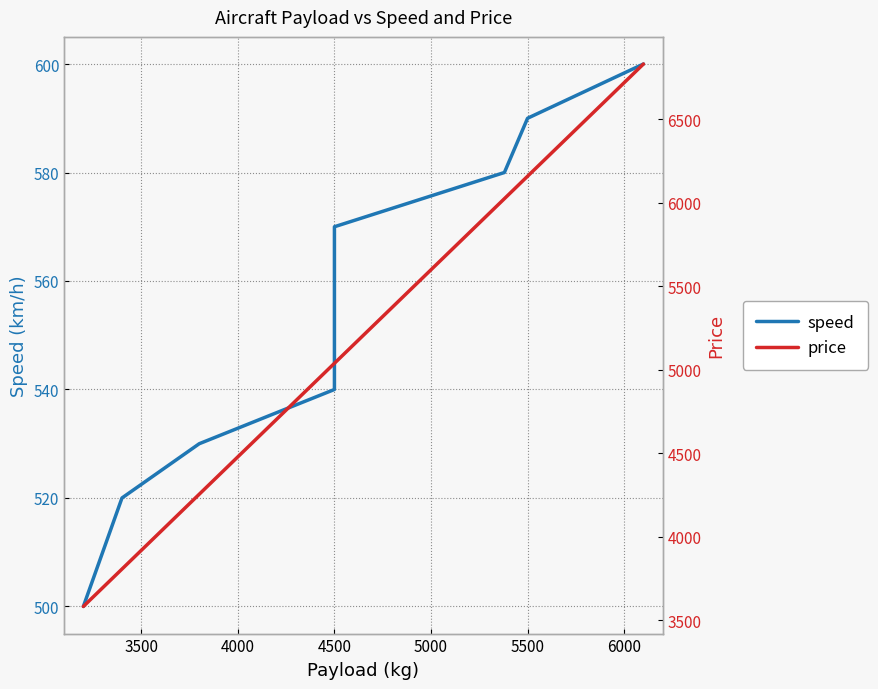

How many lines are shown in the chart?

2